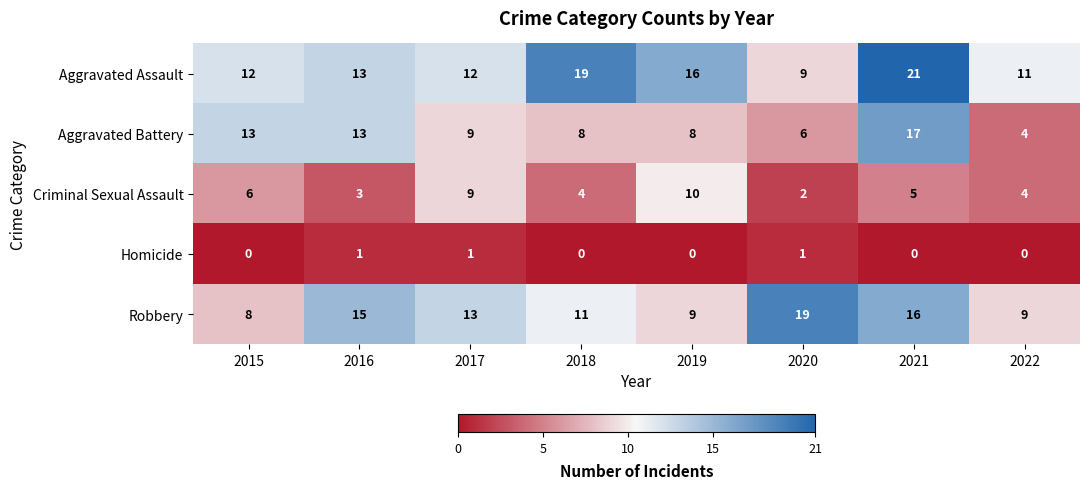

What is the difference between the highest and lowest values at 2016?

14